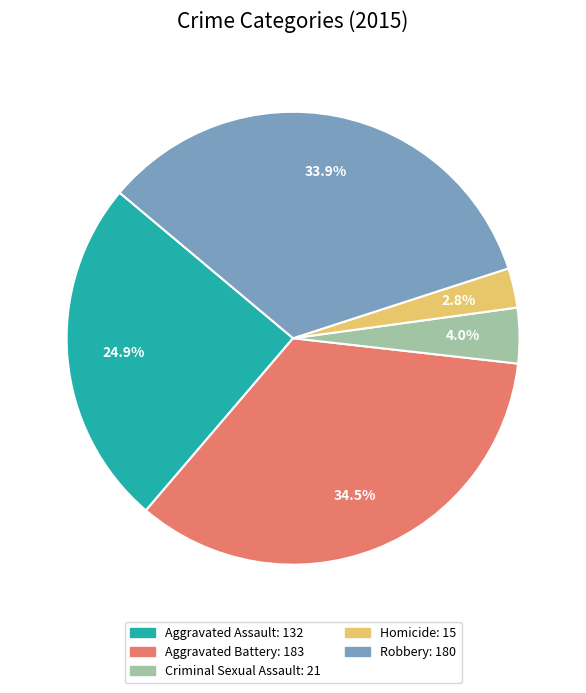

Combined, what portion of the pie is Homicide and Robbery?

36.7%